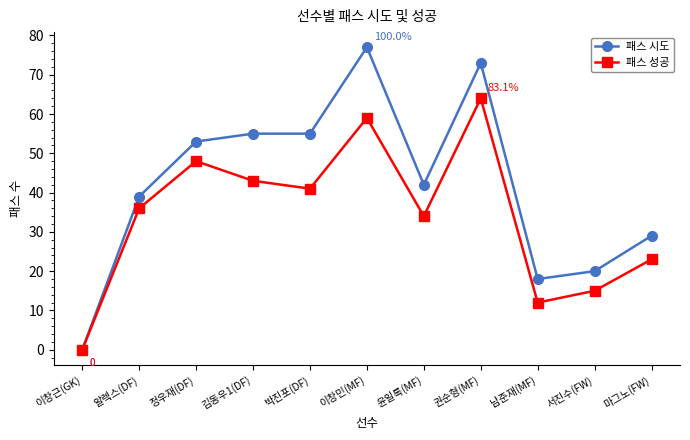

What are all the series names shown in the legend?

패스 시도, 패스 성공